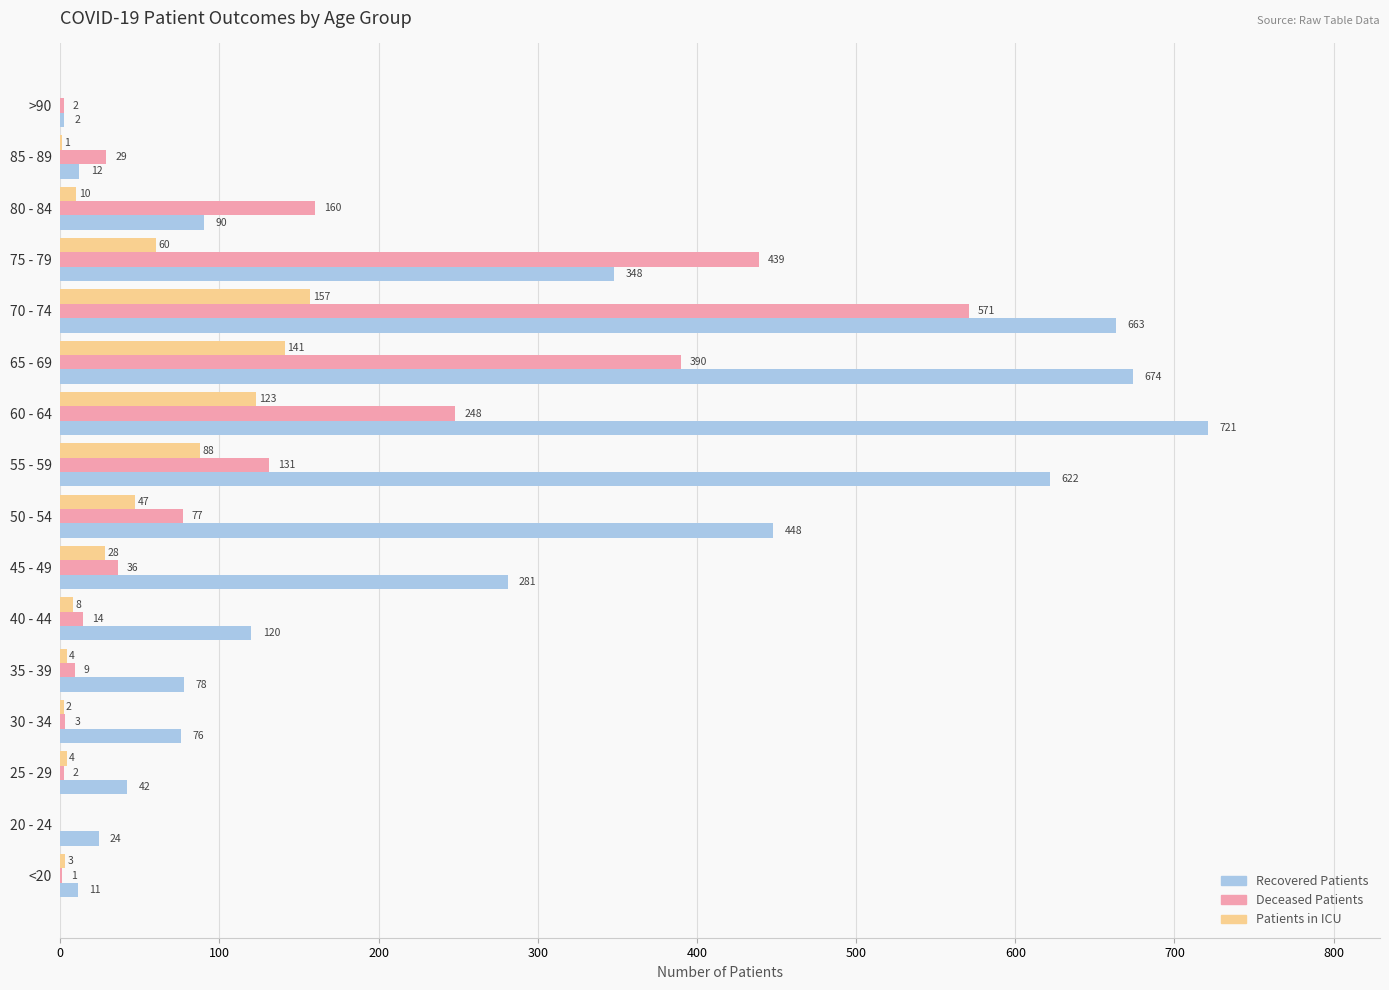

What is the sum of all Patients in ICU values?

676